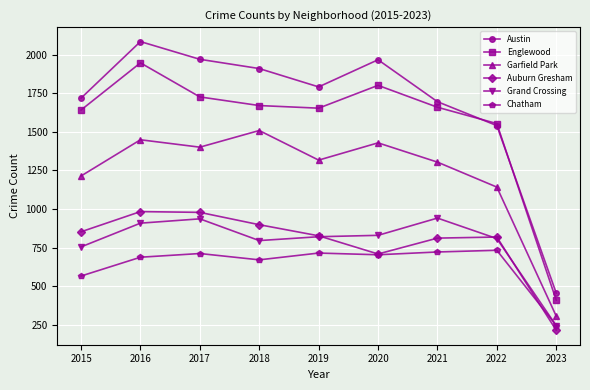

Which series has the widest spread of values?

Austin